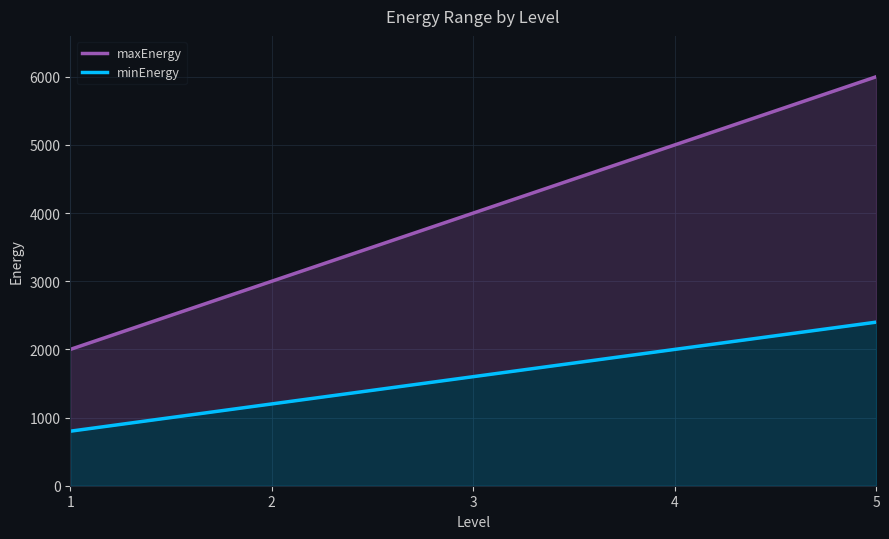

What is the total value across all series at 1?

2800